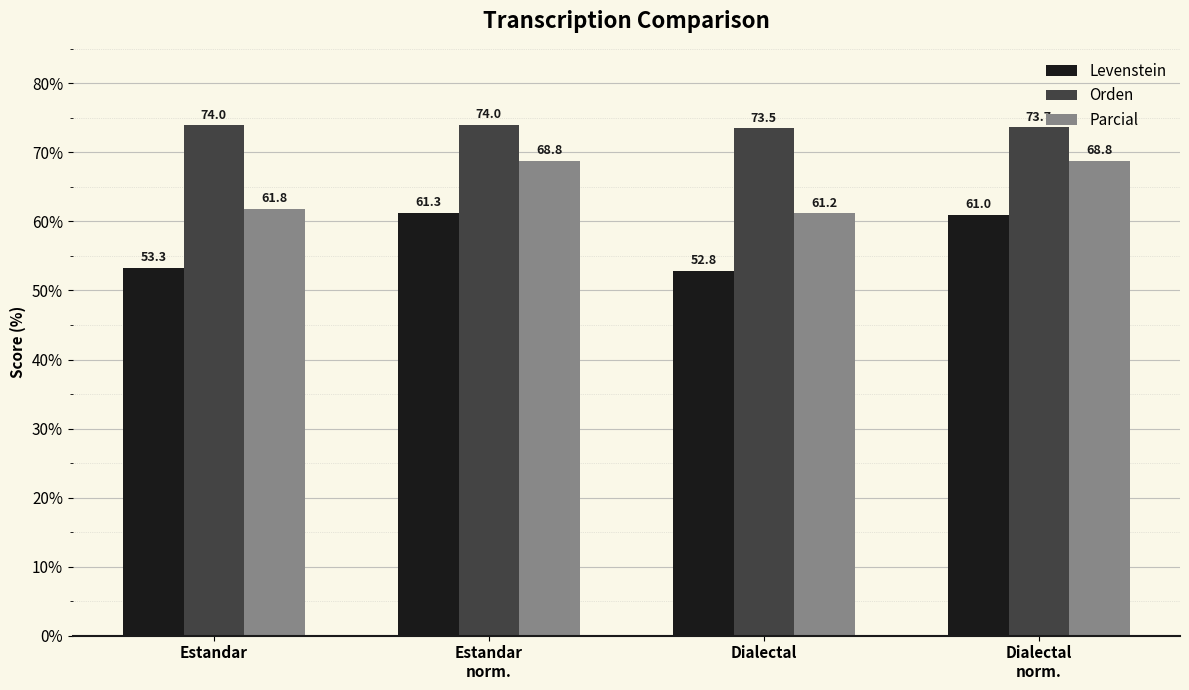

What is the value of the Levenstein bar at the 4th from the left?

61.0